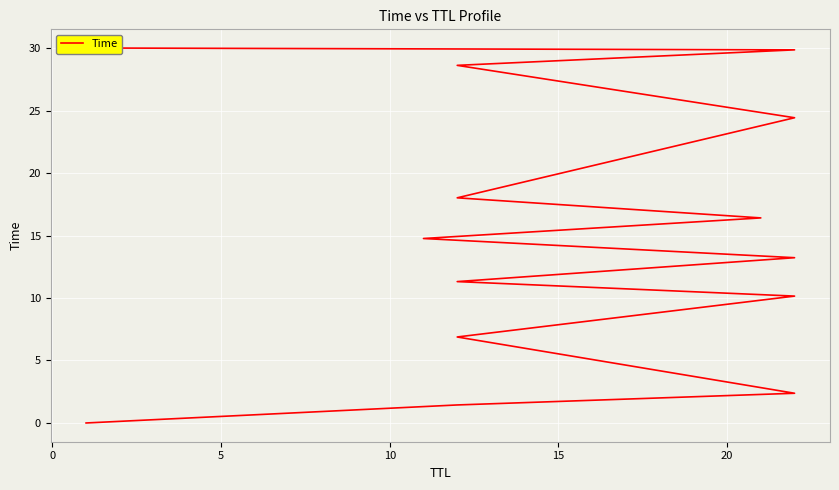

Reading left to right, extract all data points from this chart.

0.0	1.4	2.4	6.9	10.2	11.3	13.2	14.8	16.4	18.0	24.4	28.6	29.9	30.0